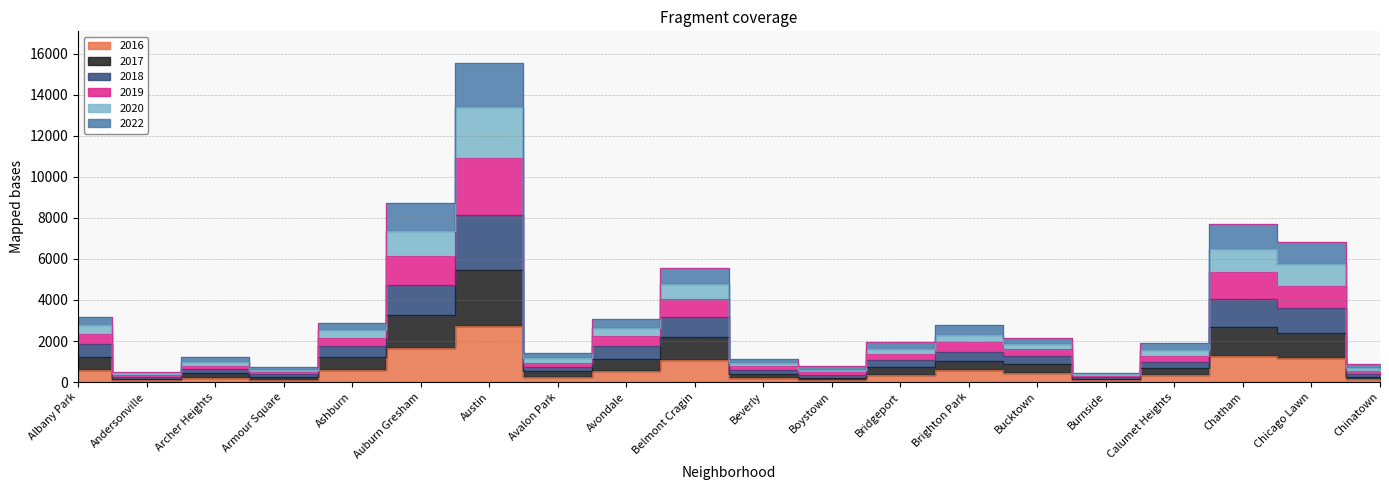

Which series changed the most between Andersonville and Chicago Lawn?

2020